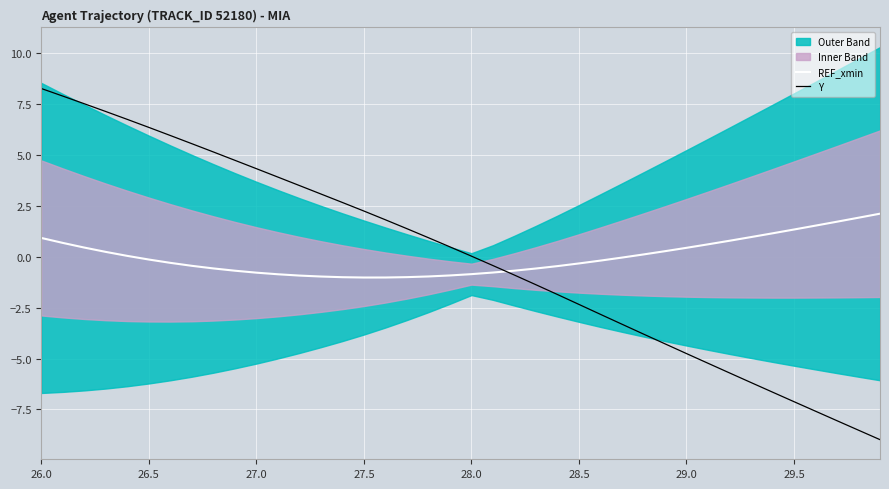

The Y series shows 2.3 at 27.5. True or false?

True